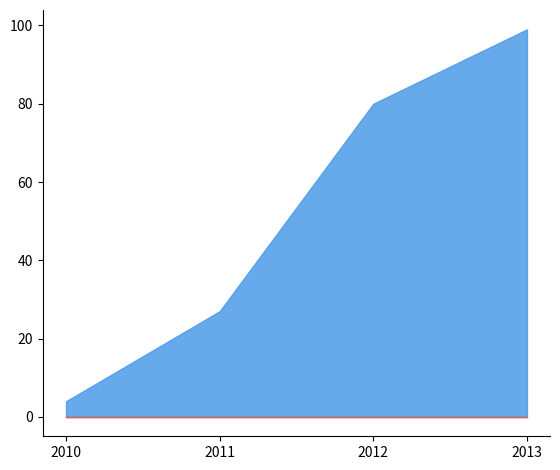

What is the value of the 1st point from the left?

4